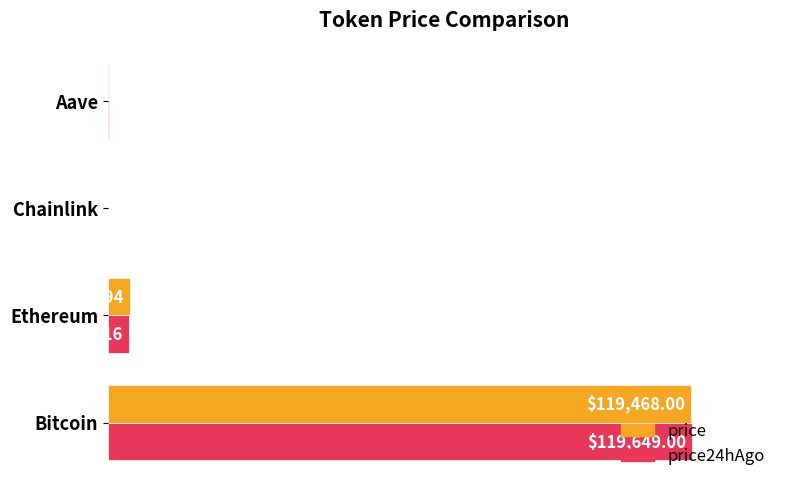

What are all the series names shown in the legend?

price, price24hAgo